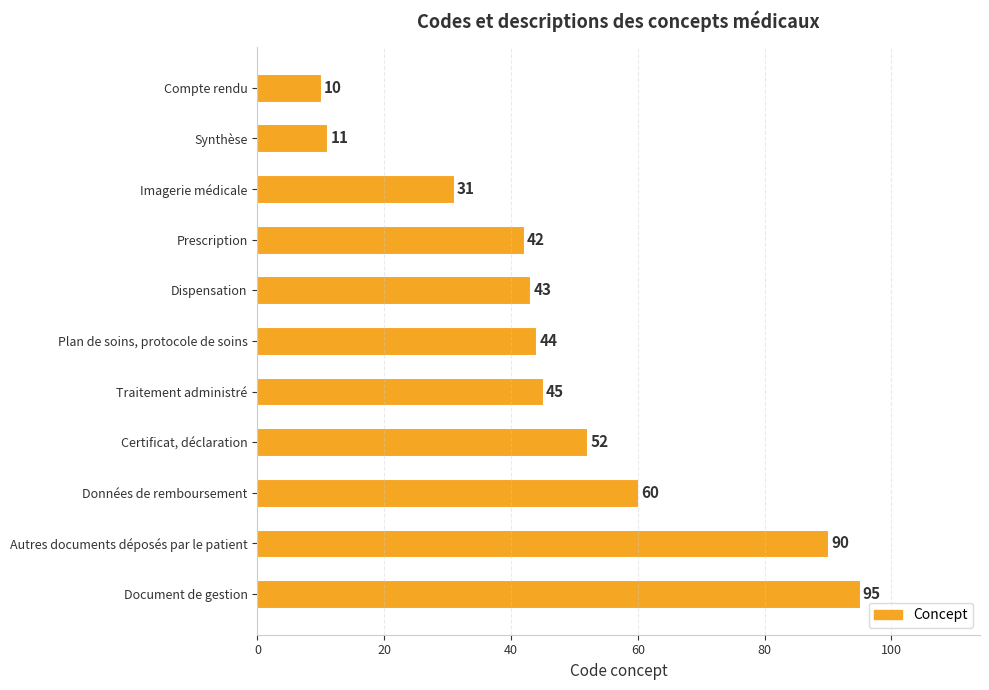

List the labels in order of value, largest first.

Document de gestion, Autres documents déposés par le patient, Données de remboursement, Certificat, déclaration, Traitement administré, Plan de soins, protocole de soins, Dispensation, Prescription, Imagerie médicale, Synthèse, Compte rendu